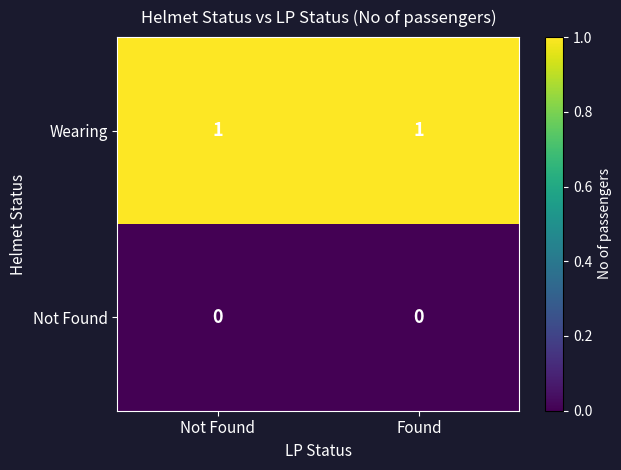

Which series has the largest total across all categories?

Wearing